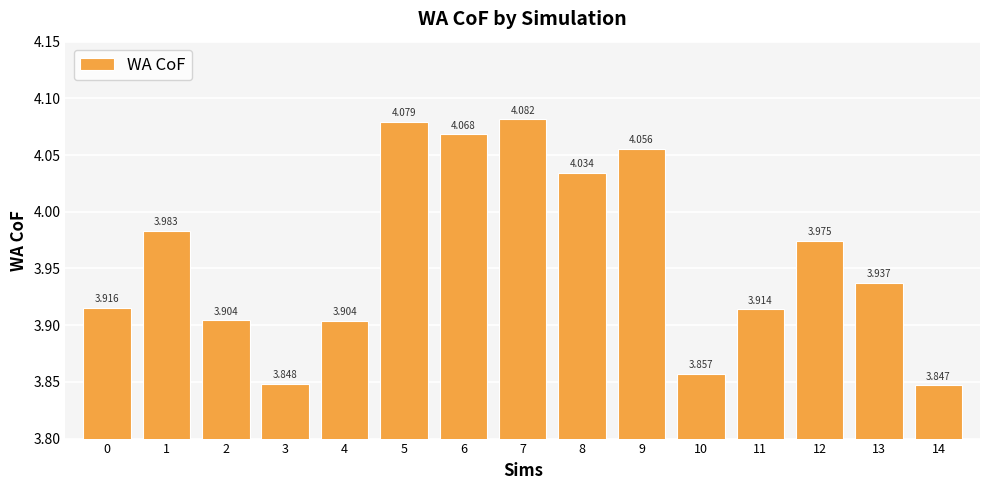

How many bars are there in total?

15